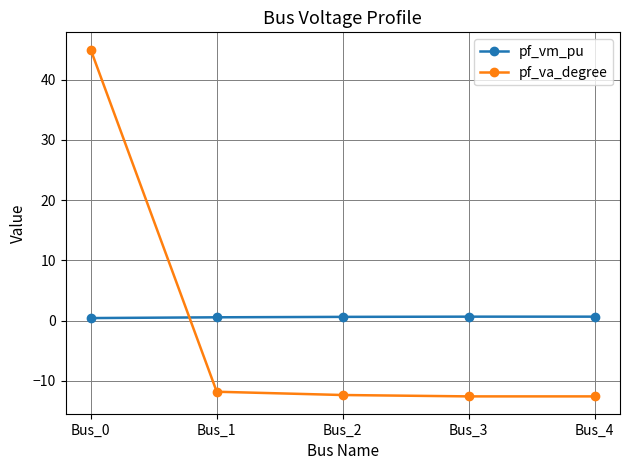

What is the minimum value for pf_vm_pu?

0.4